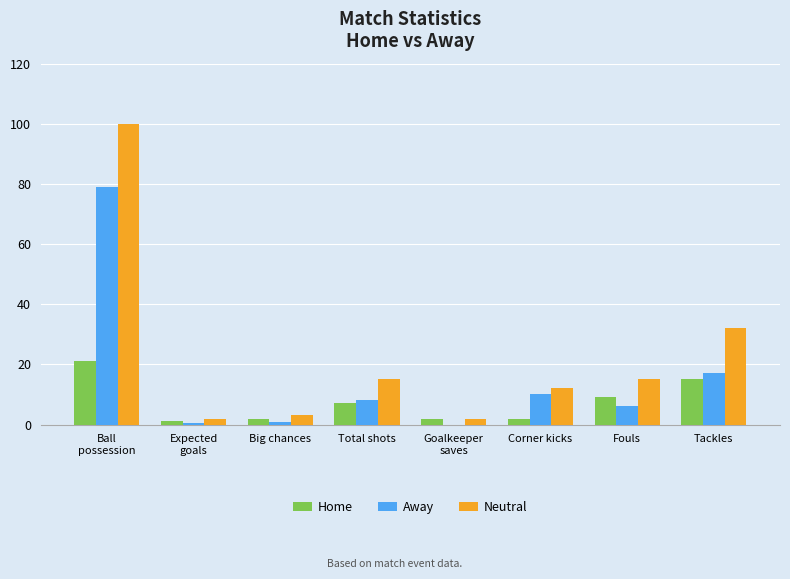

The Away series shows 15.2 at Corner kicks. True or false?

False